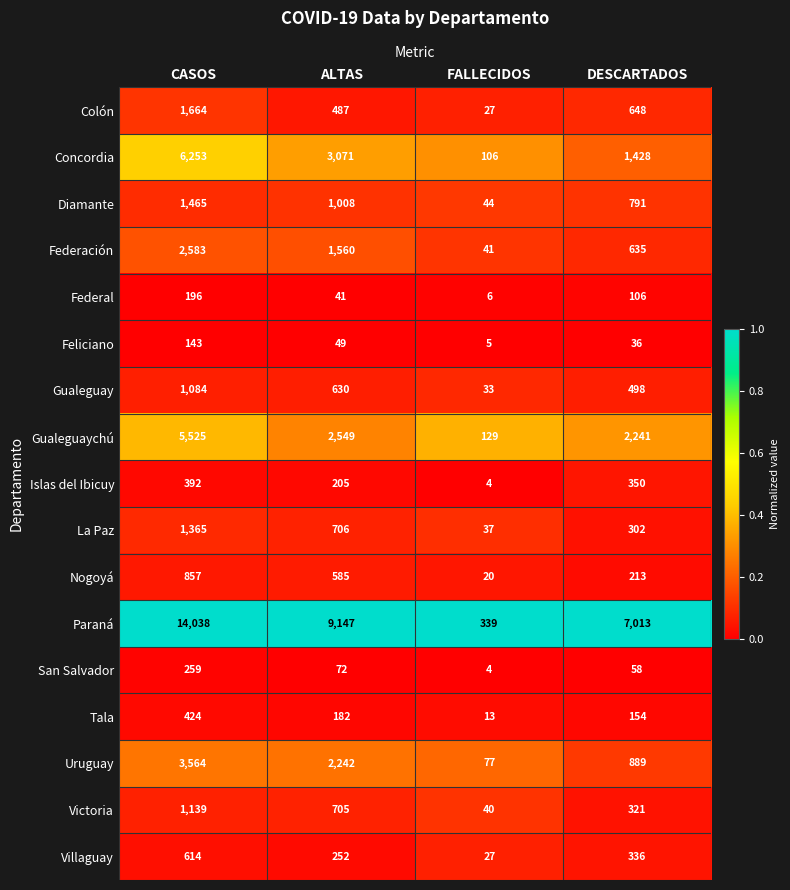

How many series are shown in this chart?

17